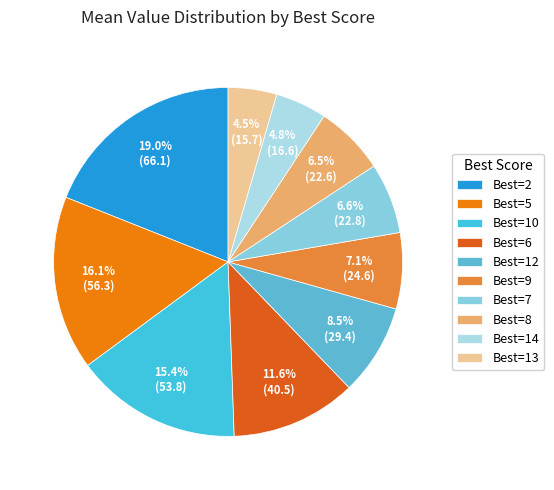

Which slice is the largest?

Best=2